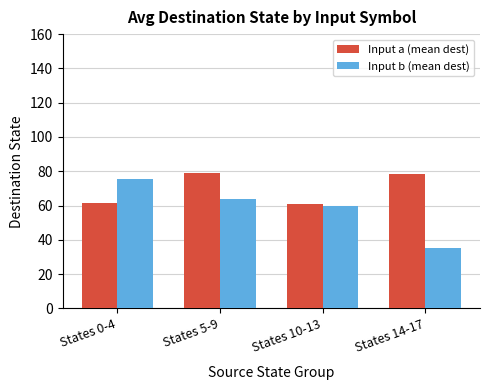

Which label corresponds to the smallest value in the chart?

States 14-17